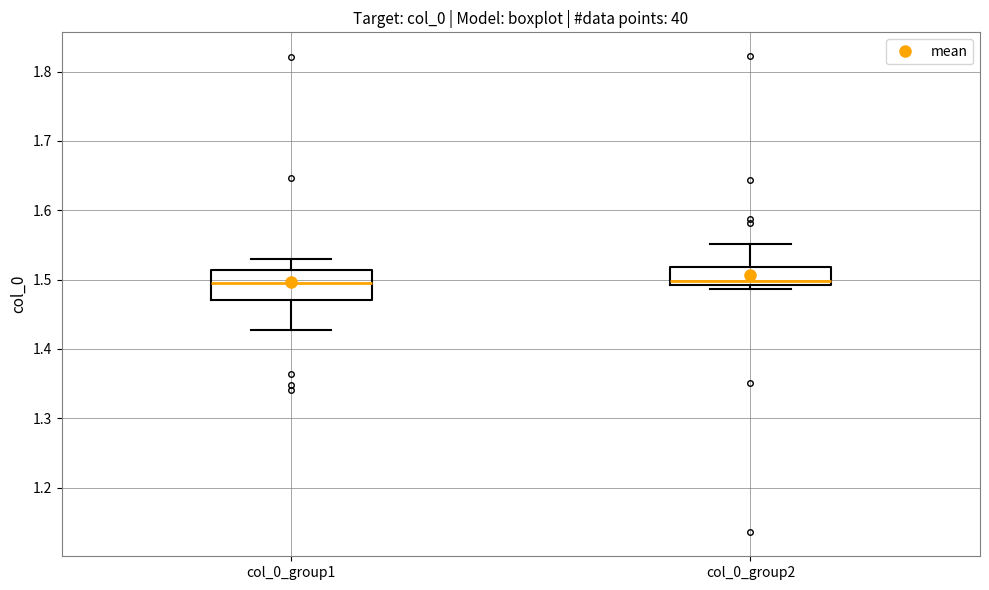

Reading left to right, transcribe this box plot: for each box, give where its median line is, the range the box spans, and where its two whiskers end, as read against the y-axis. The values are not printed on the chart, so give them approximately, as read against the axis.

col_0_group1: median 1.50, box 1.47 to 1.51, whiskers 1.43 to 1.53
col_0_group2: median 1.50, box 1.49 to 1.52, whiskers 1.49 (just below the box's lower edge) to 1.55